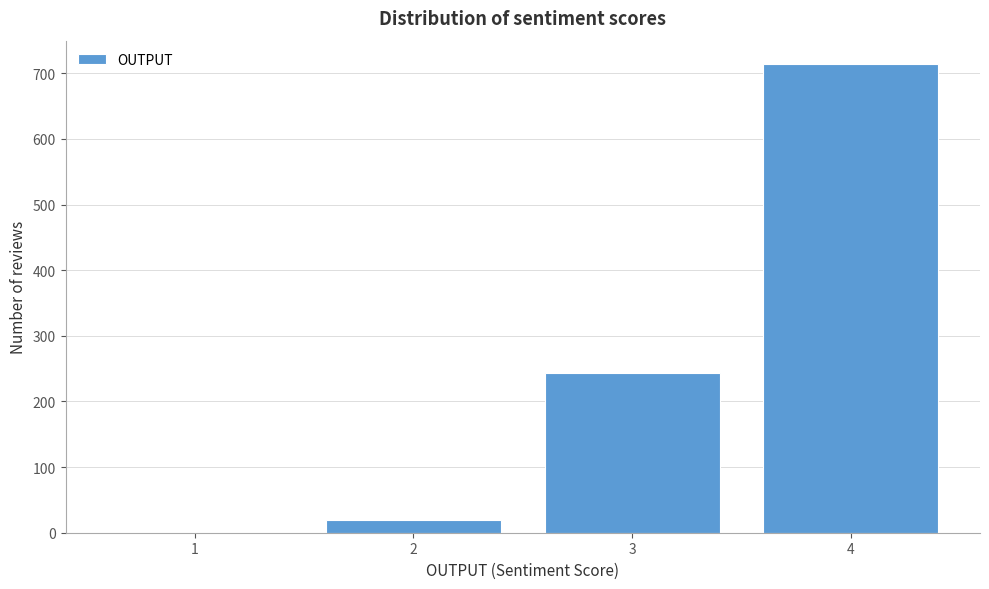

Reading left to right, what are all the values shown in this chart?

1=0	2=19	3=243	4=714